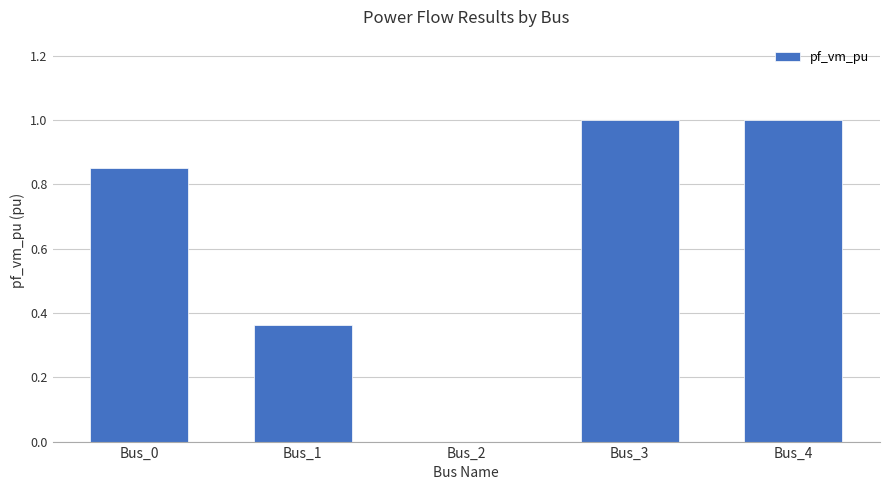

The chart shows a value of 1.0 at Bus_3. True or false?

True